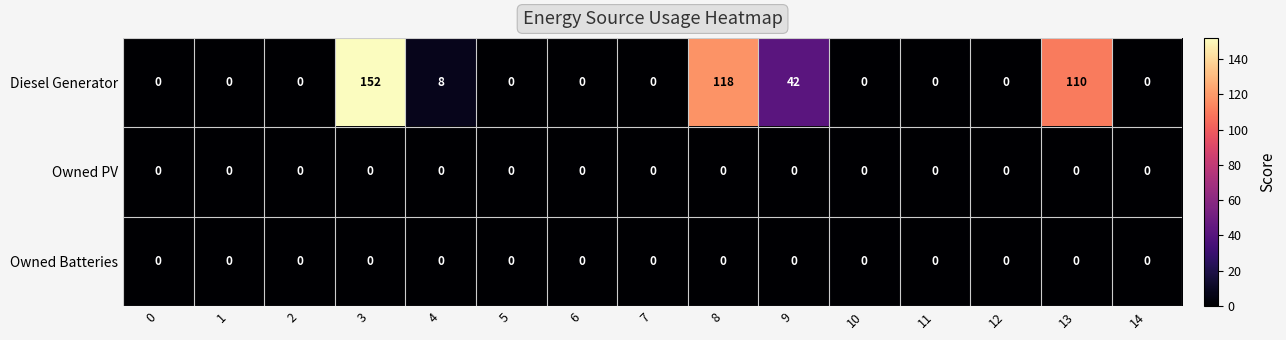

Which series has the widest spread of values?

Diesel Generator